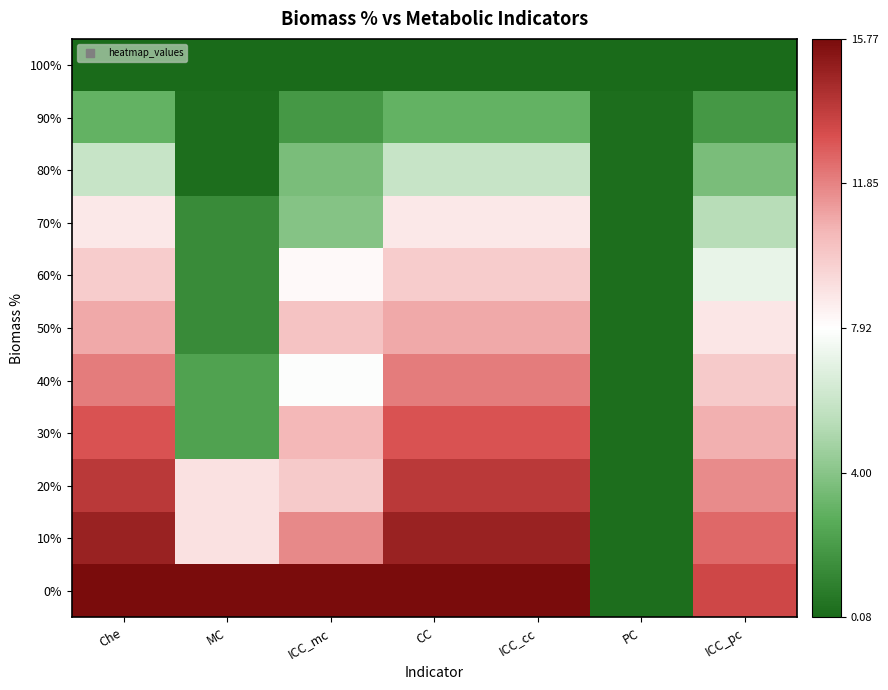

Rank the series by their maximum value, from lowest to highest.

100%, 90%, 80%, 70%, 60%, 50%, 40%, 30%, 20%, 10%, 0%